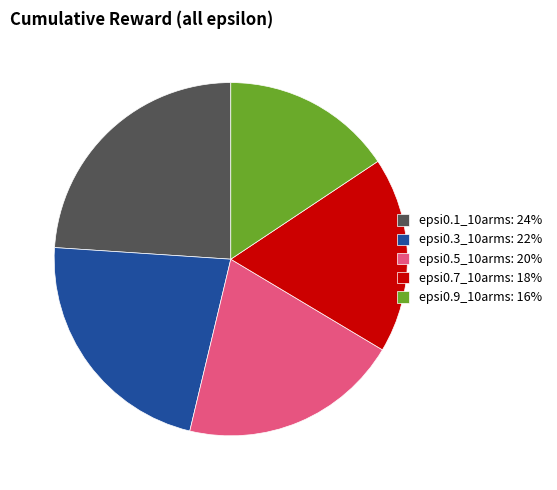

Does epsi0.7_10arms account for over 50% of the chart?

No